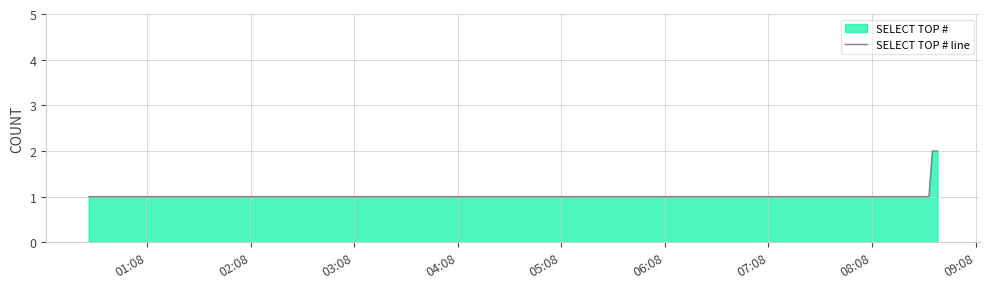

Count the values in the range 1 to 2.

5